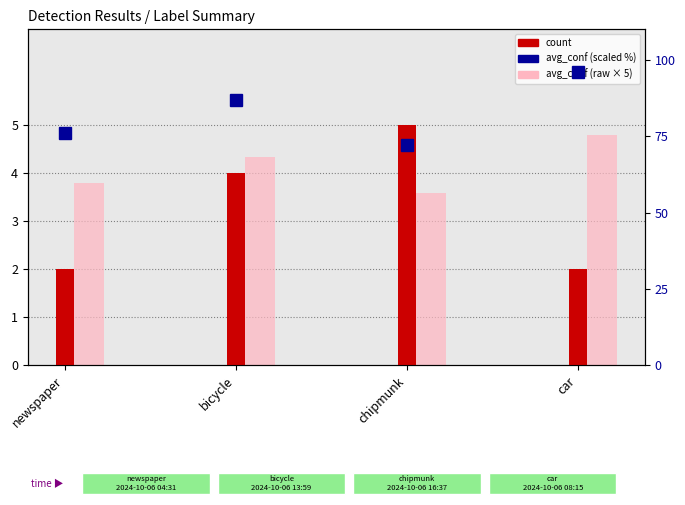

Which series has the widest spread of values?

avg_conf (scaled %)